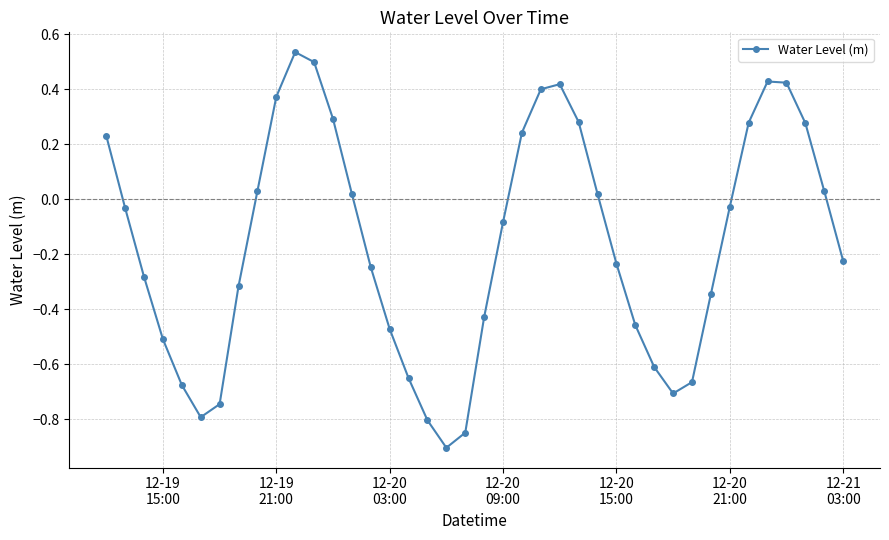

How many interior local peaks (higher than both neighbors) does the data have?

3